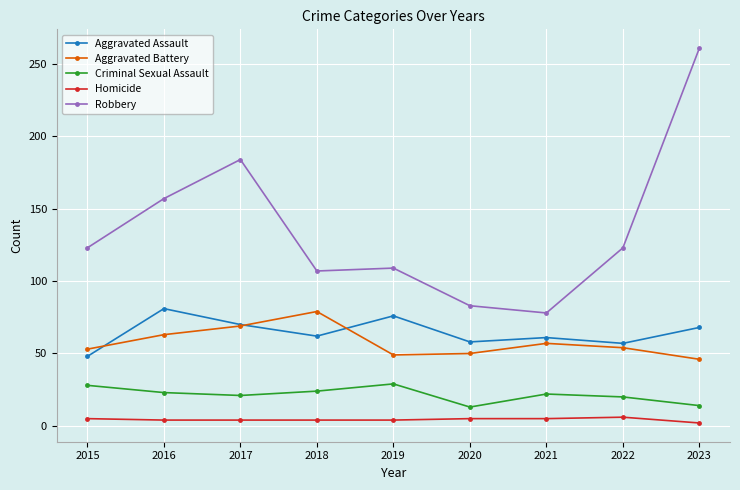

The Robbery series shows 462 at 2023. True or false?

False